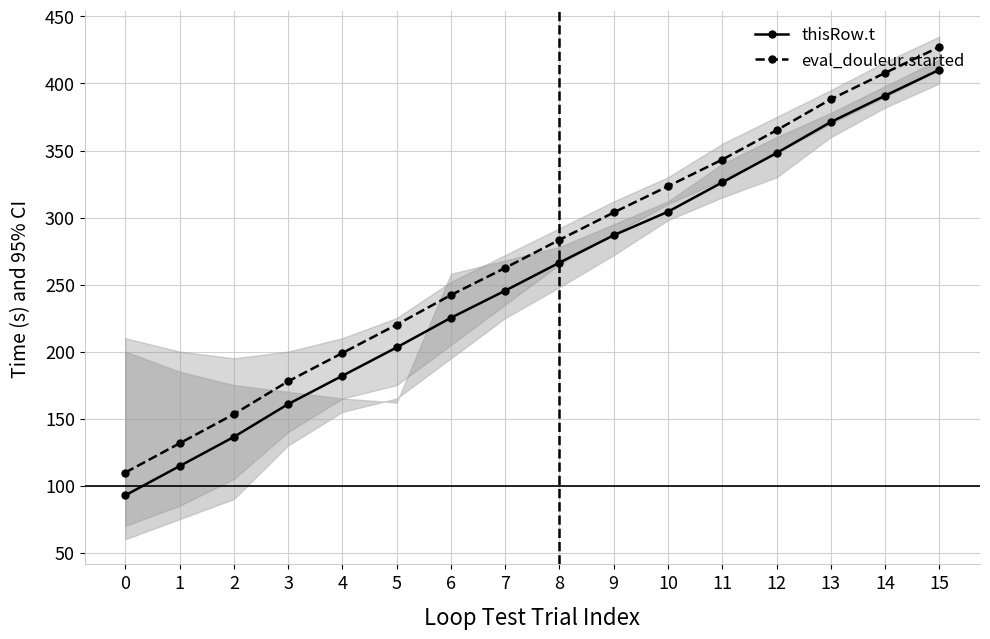

Rank the series by their maximum value, from highest to lowest.

eval_douleur.started, thisRow.t